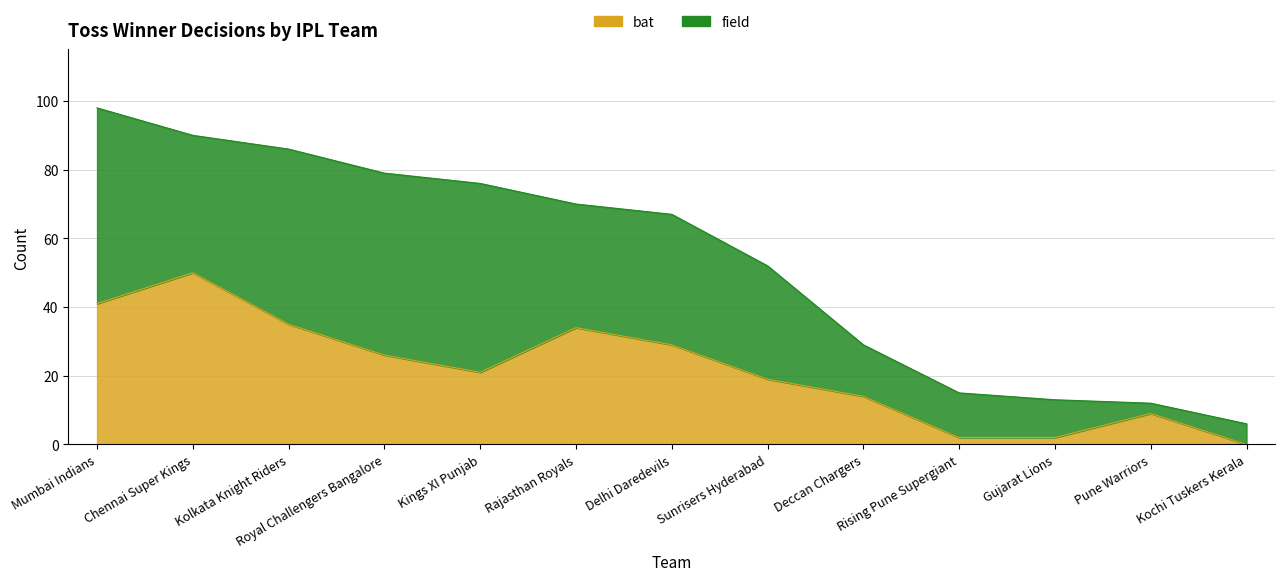

How many data points are less than 21?

6